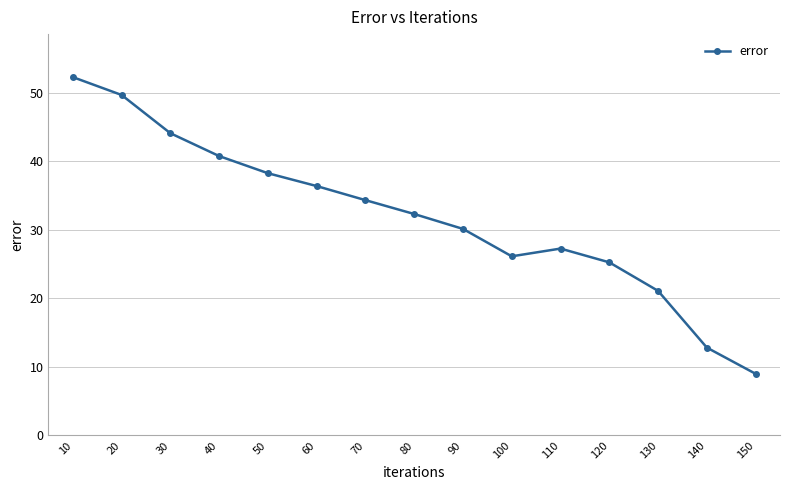

What is the smallest value displayed?

9.0